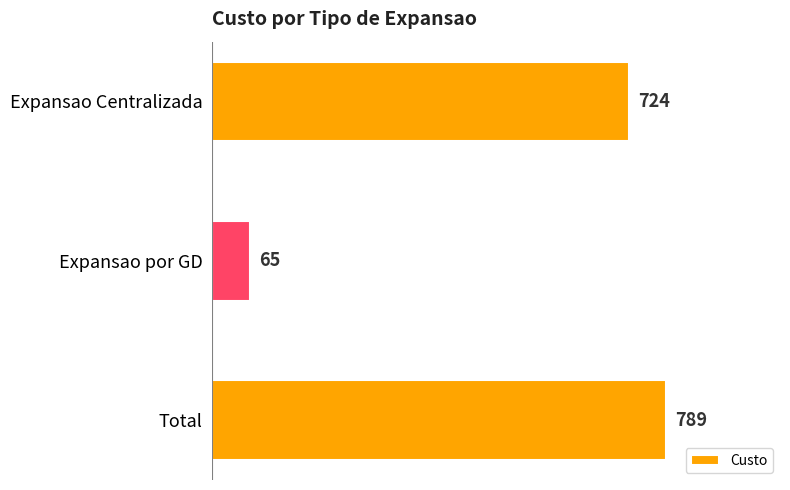

List the labels in order of value, largest first.

Total, Expansao Centralizada, Expansao por GD